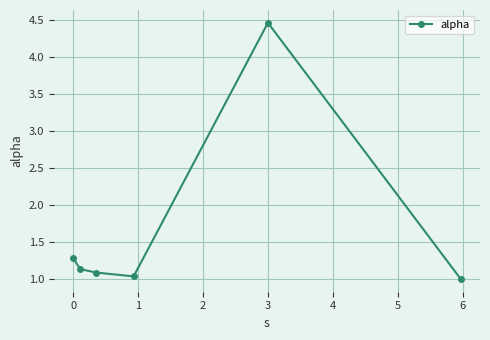

What is the greatest value displayed?

4.5